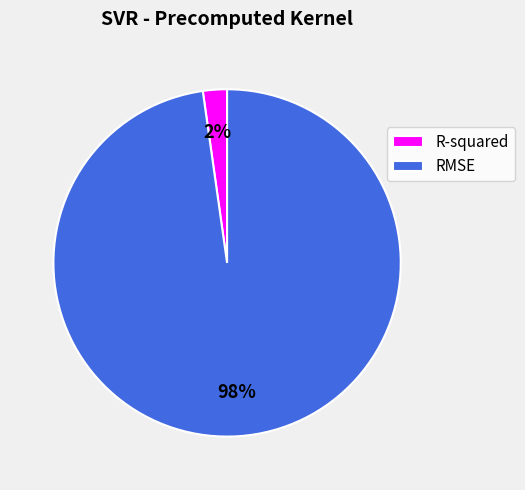

What is the largest slice in the pie chart?

RMSE